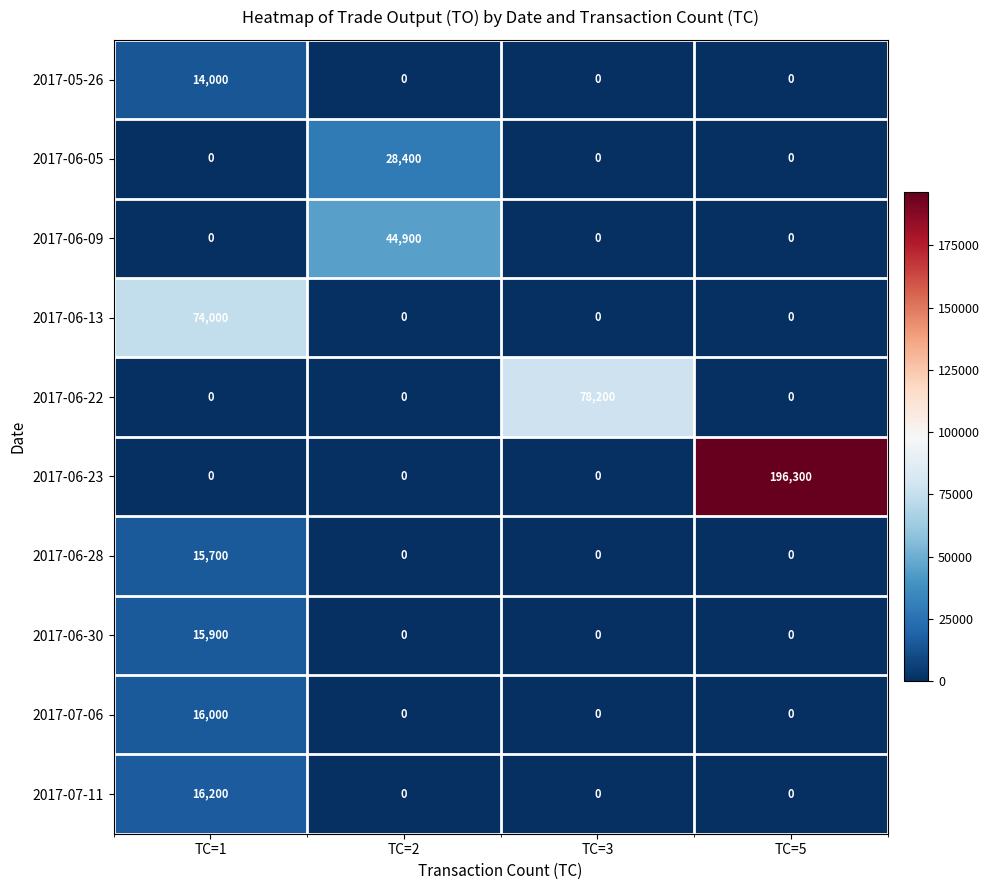

The value of 2017-06-22 at TC=5 is 0. True or false?

True